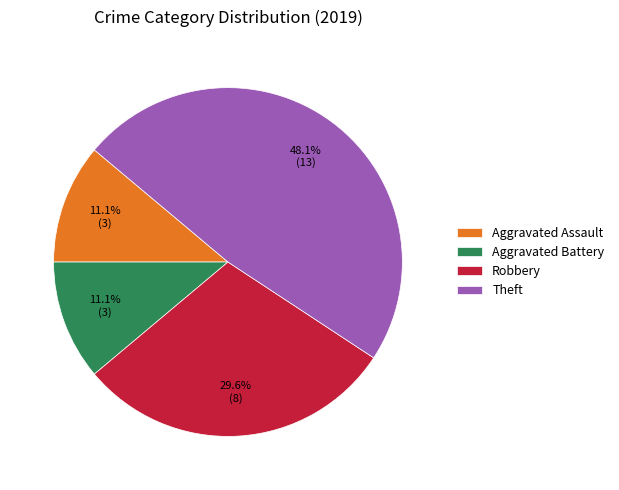

Between Robbery and Theft, which is larger?

Theft